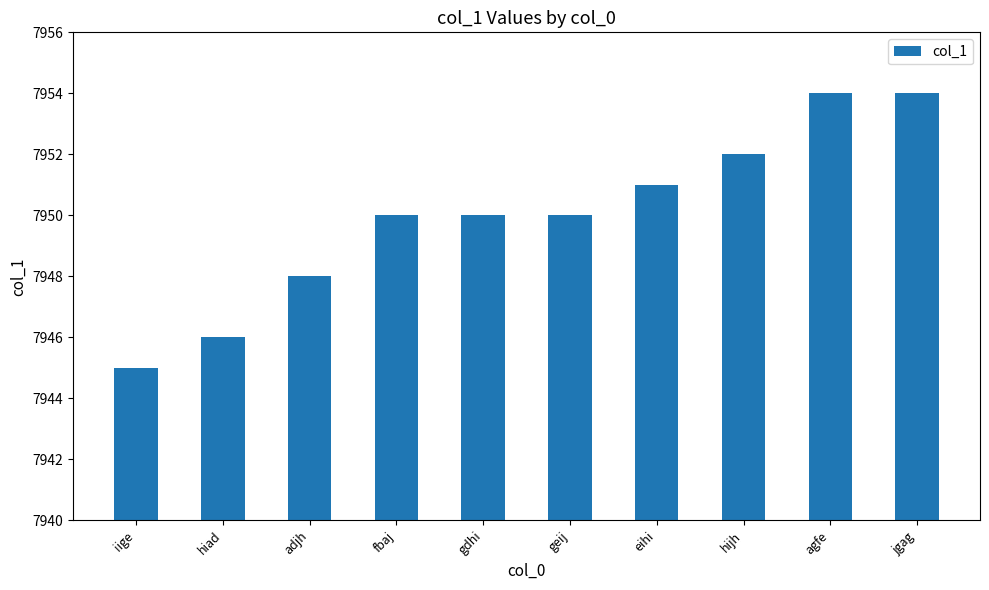

Approximately how many times larger is the value at adjh compared to fbaj?

1.0